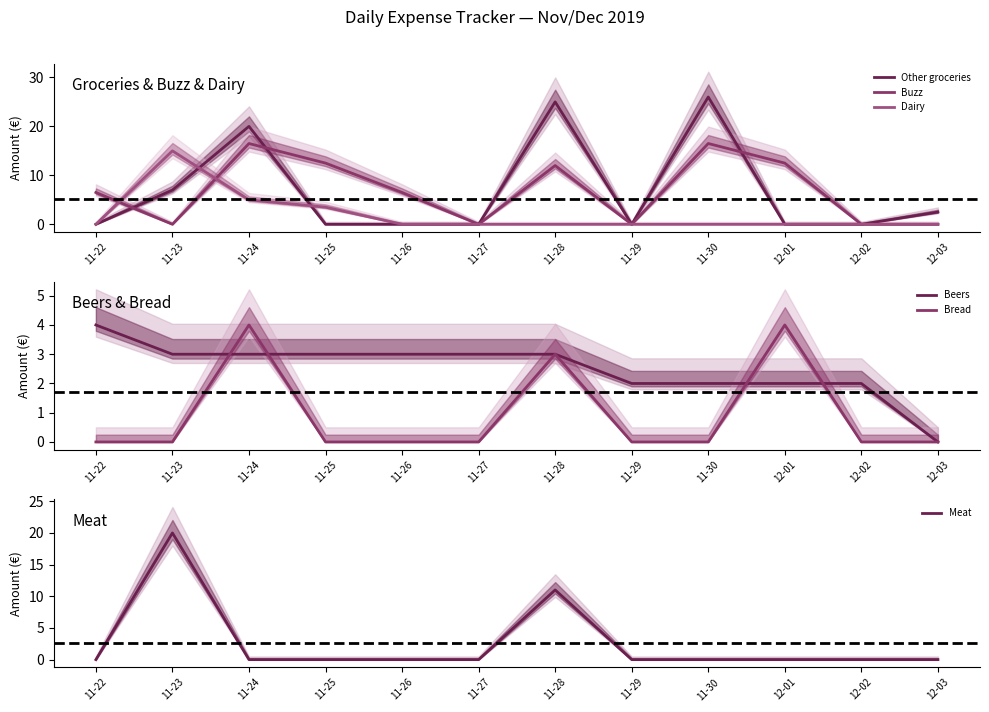

Count the Bread values in the range 0 to 3.

10